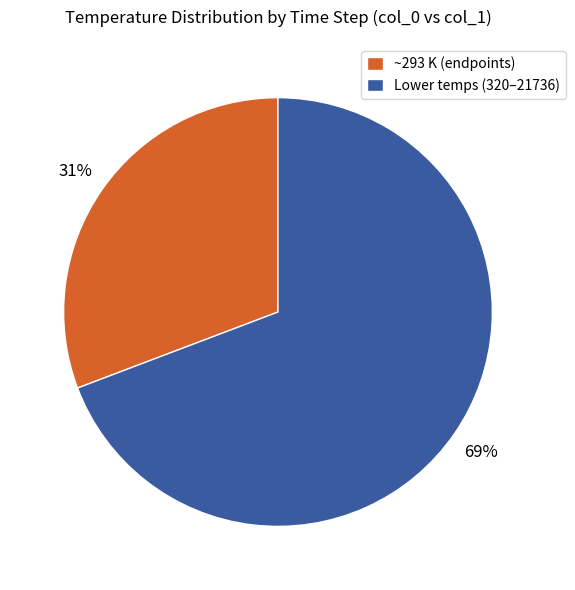

Approximately how many times larger is the value at ~293 K (endpoints) compared to Lower temps (320–21736)?

0.4